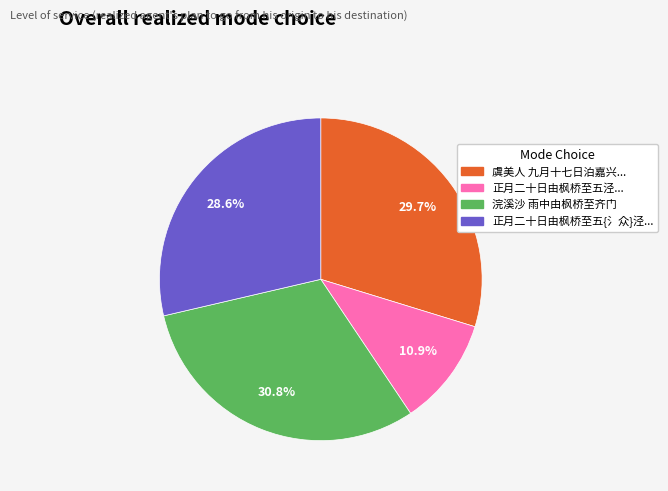

Is there any slice that represents more than half of the pie?

No